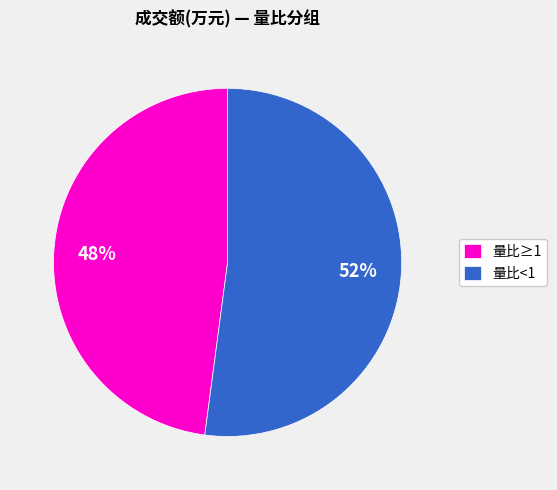

Is it true that 量比<1 is 52% of the pie?

True